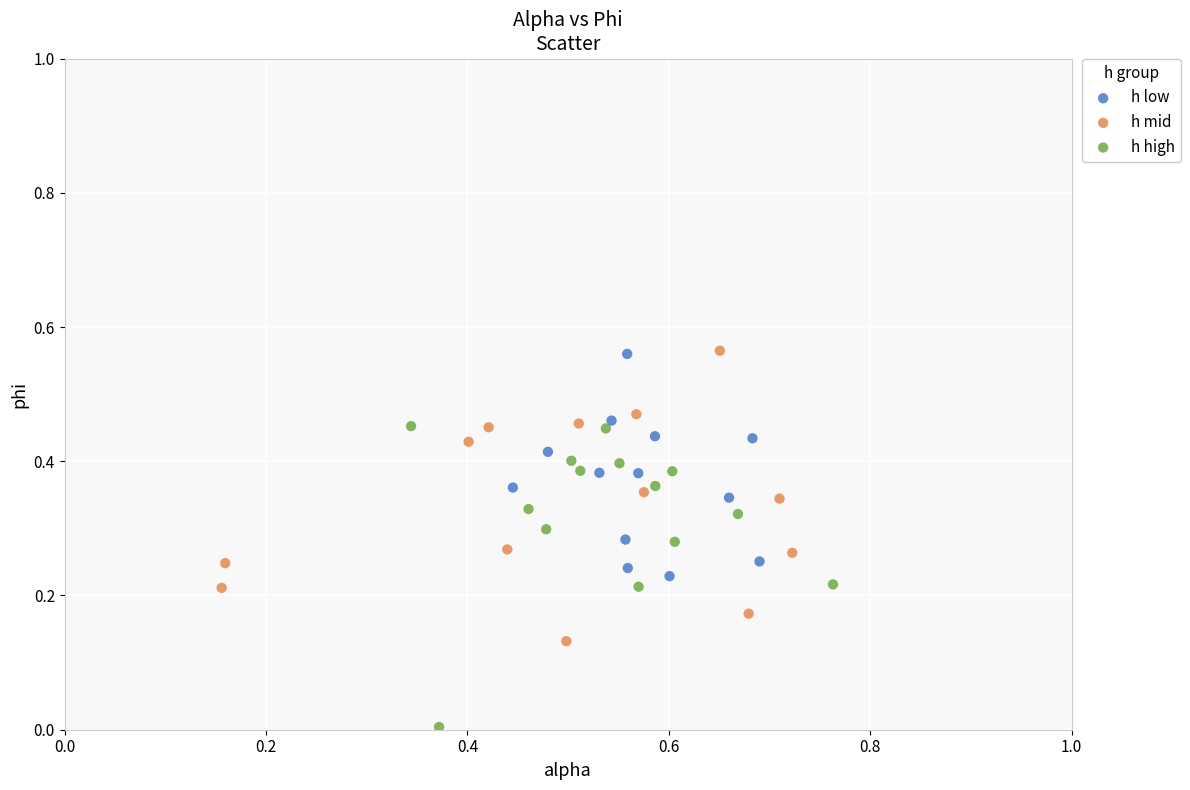

Which series has the widest spread of Y values?

h high